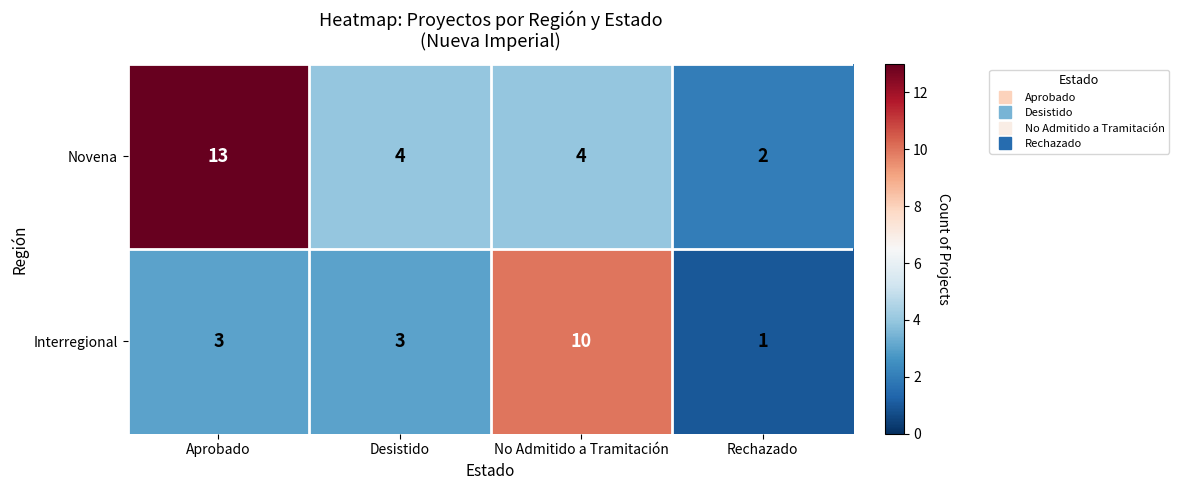

What value does the Novena series have at Desistido, to the nearest 5?

5